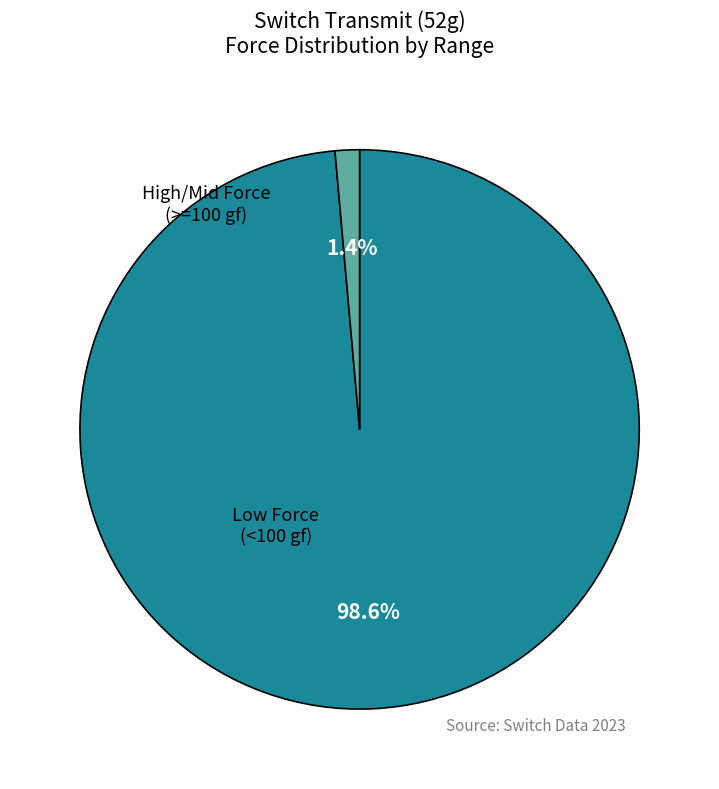

To the nearest percent, what is the difference between the largest and smallest slice percentages?

97%